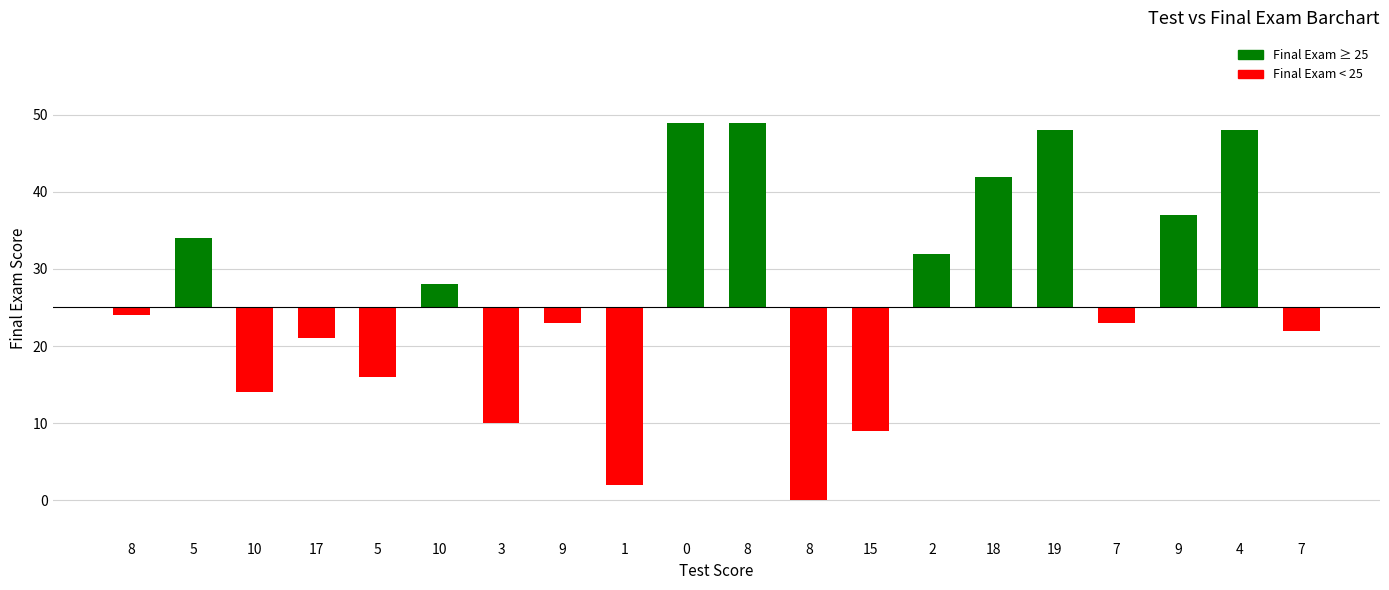

List the labels in order of value, smallest first.

8, 1, 15, 3, 10, 5, 17, 7, 9, 7, 8, 10, 2, 5, 9, 18, 19, 4, 0, 8